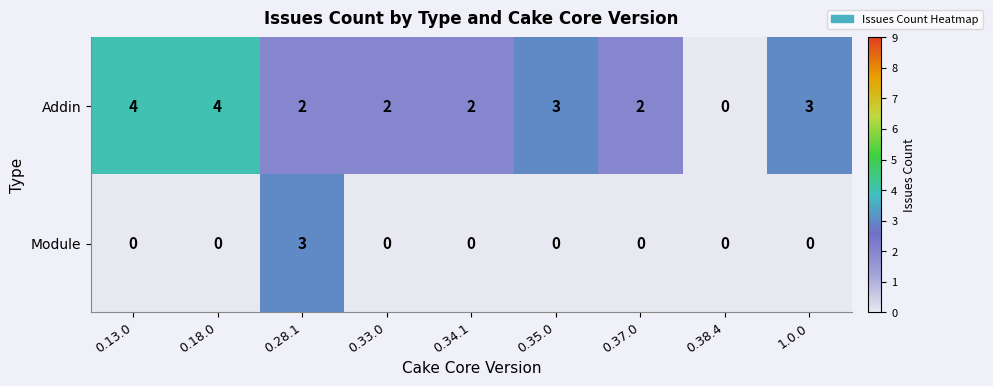

List the series in order of their overall mean, lowest first.

Module, Addin